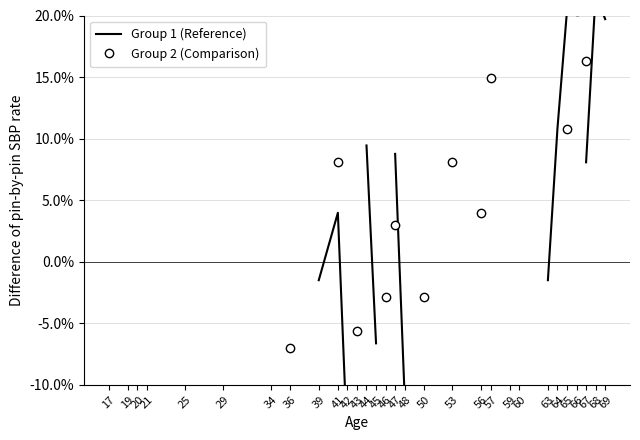

True or false: Group 1 (Reference) has more than 2 interior local peaks.

False